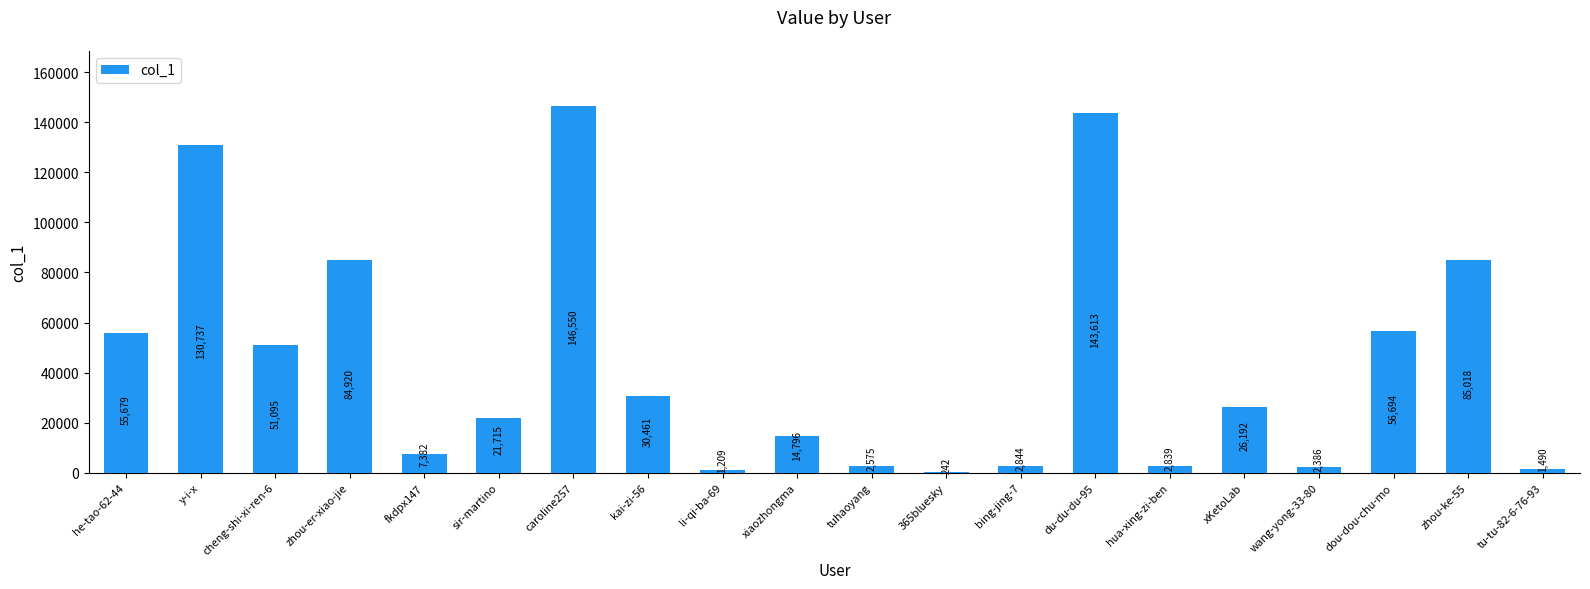

What is the maximum value shown in the chart?

146550